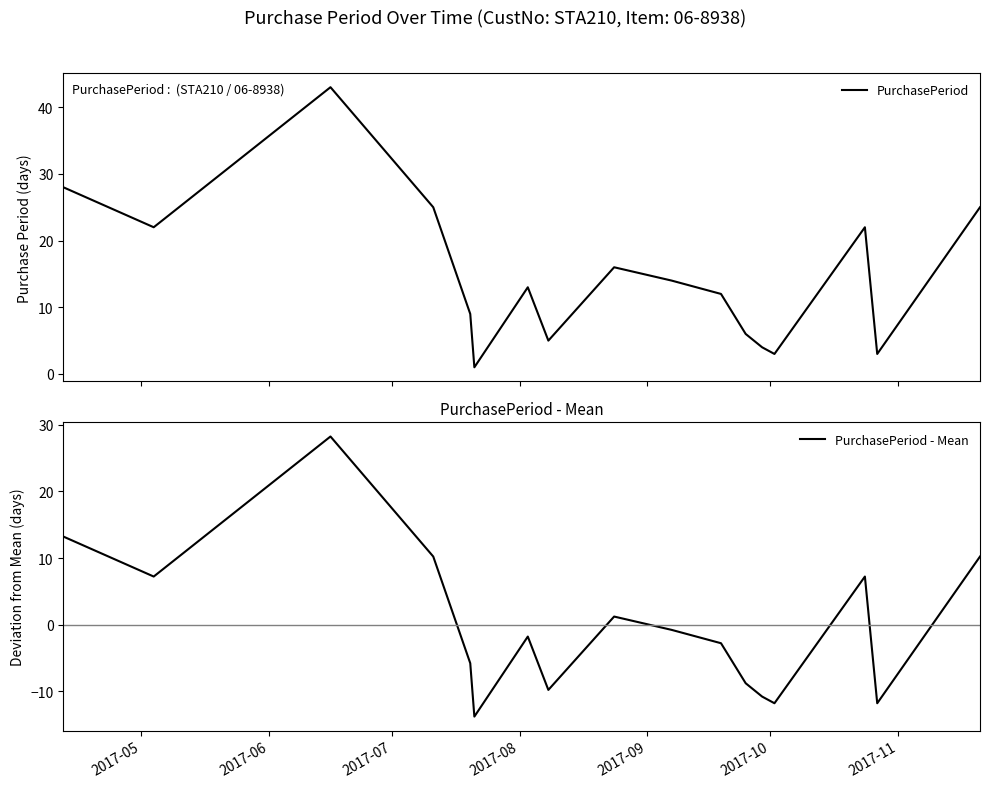

How many interior local valleys does the PurchasePeriod - Mean series have?

5